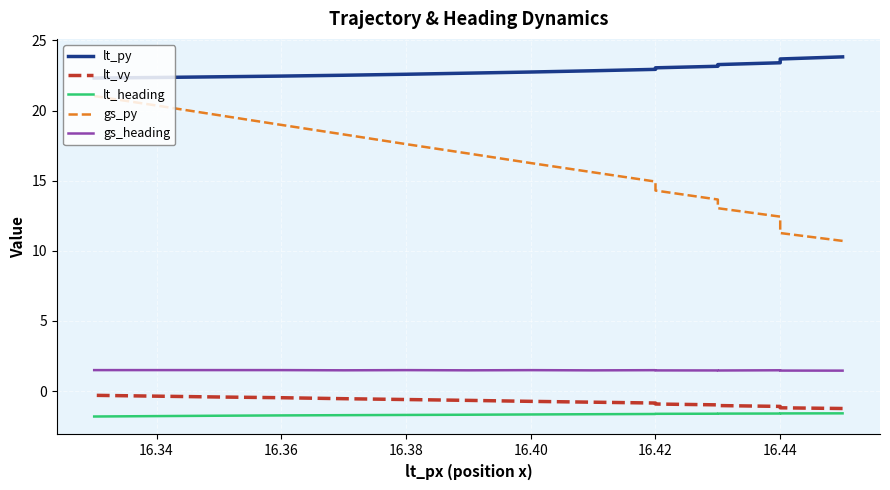

What is the average value of the gs_heading series?

1.5